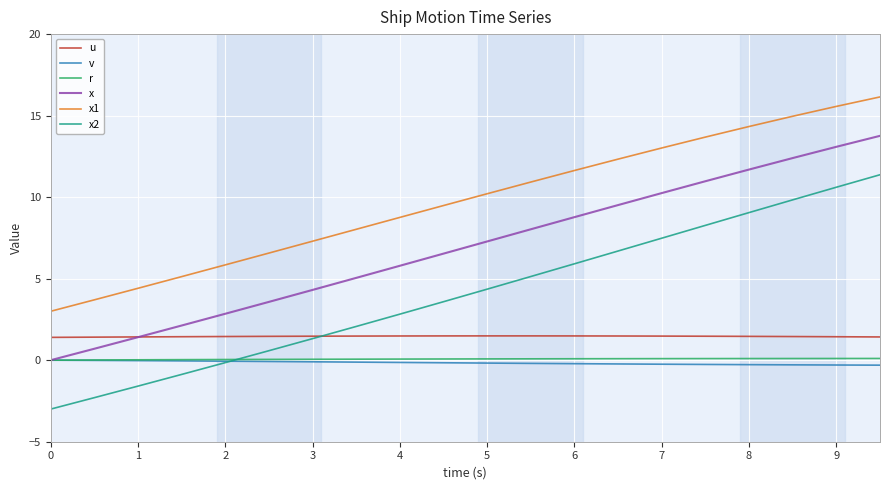

Which series has the widest spread of values?

x2